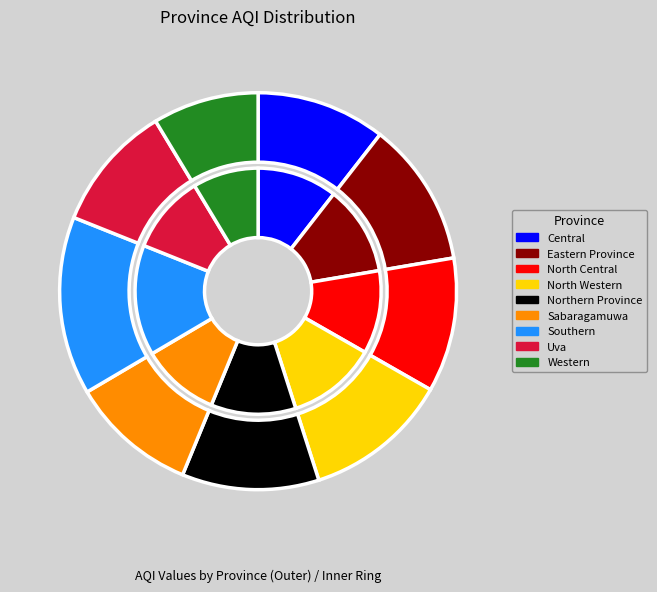

Does North Central represent more than half of the total?

No